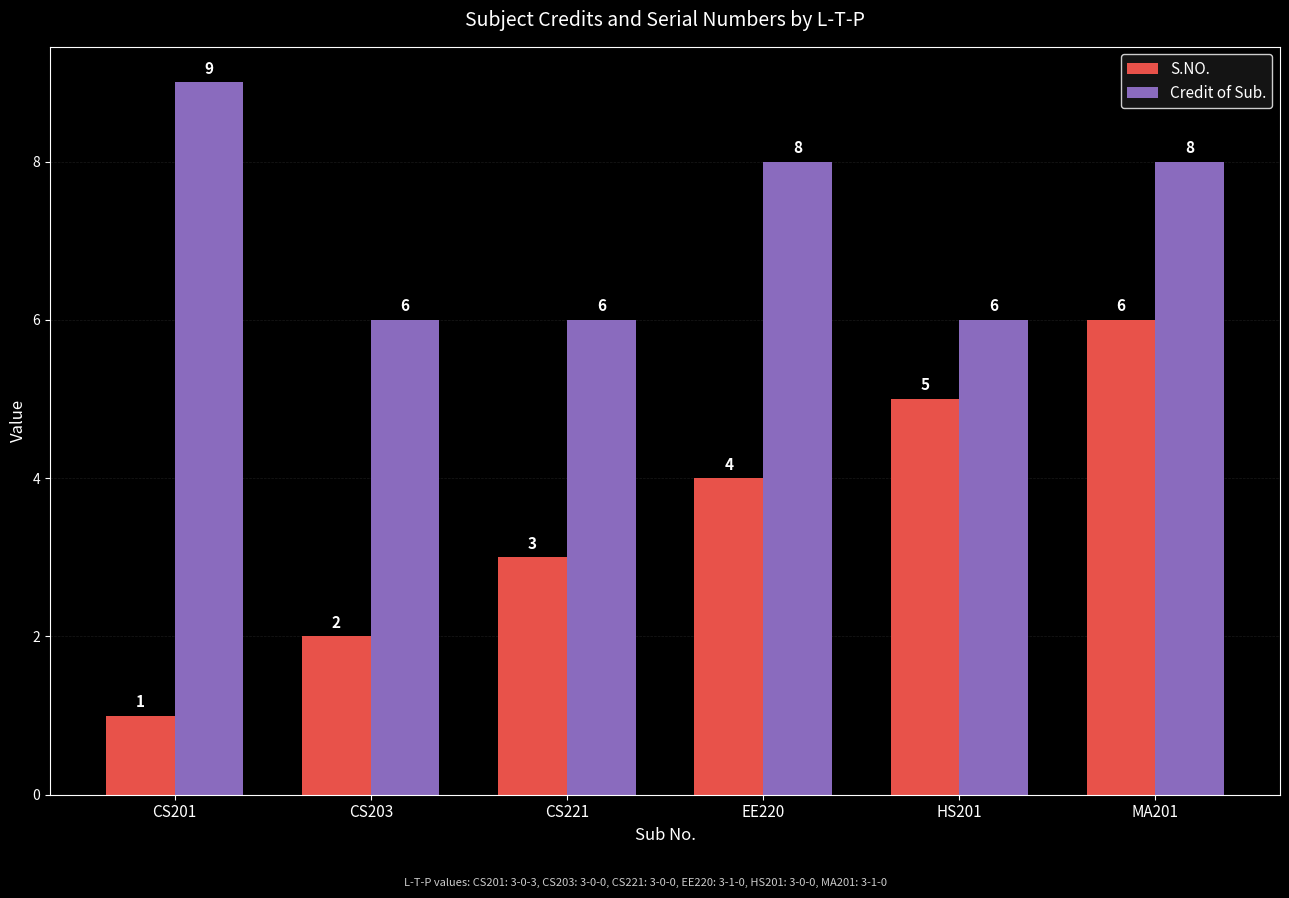

Where is S.NO. nearest to the value 3?

CS221